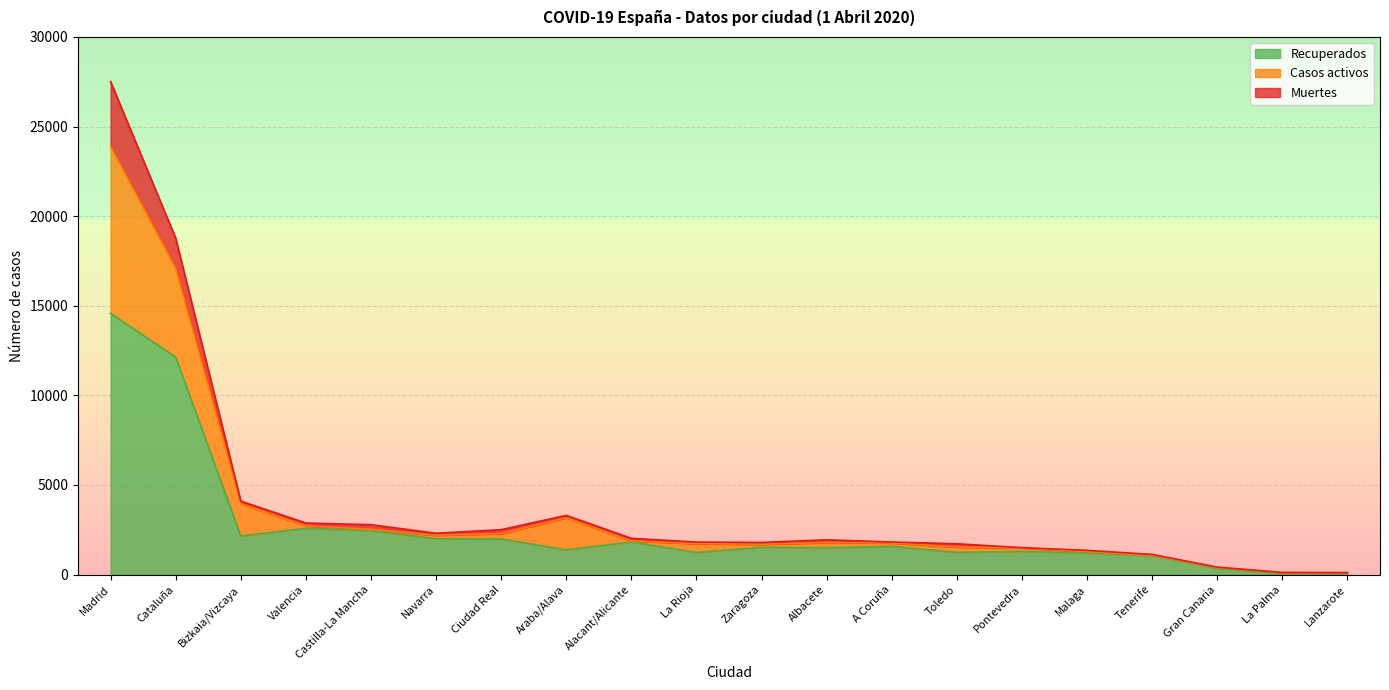

What position from the left is Gran Canaria?

18